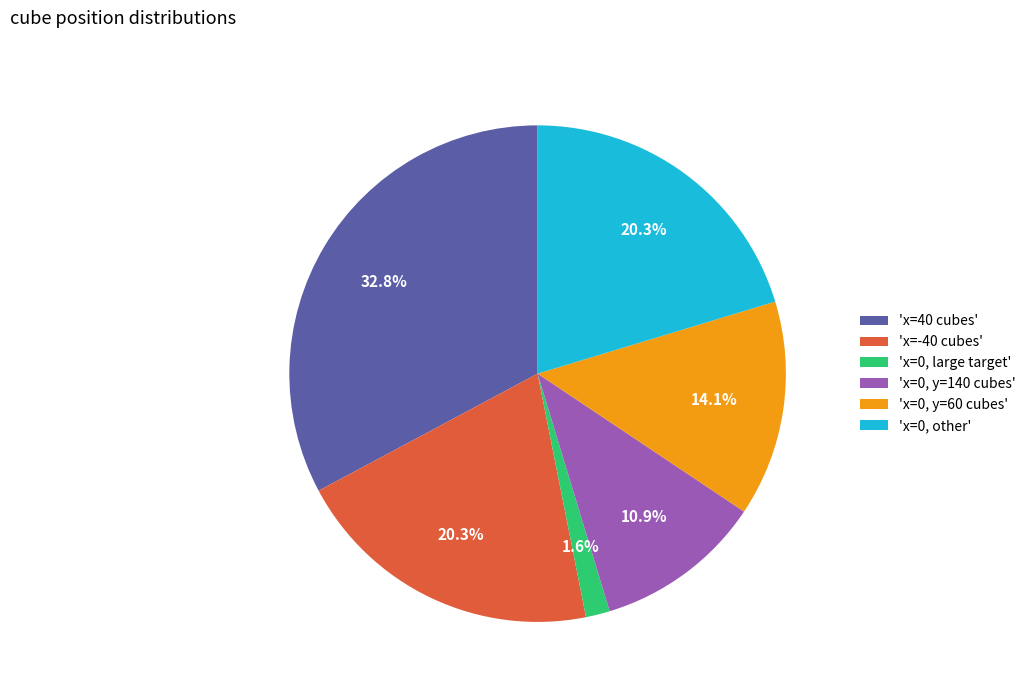

Combined, what portion of the pie is 'x=40 cubes' and 'x=0, other'?

53.1%